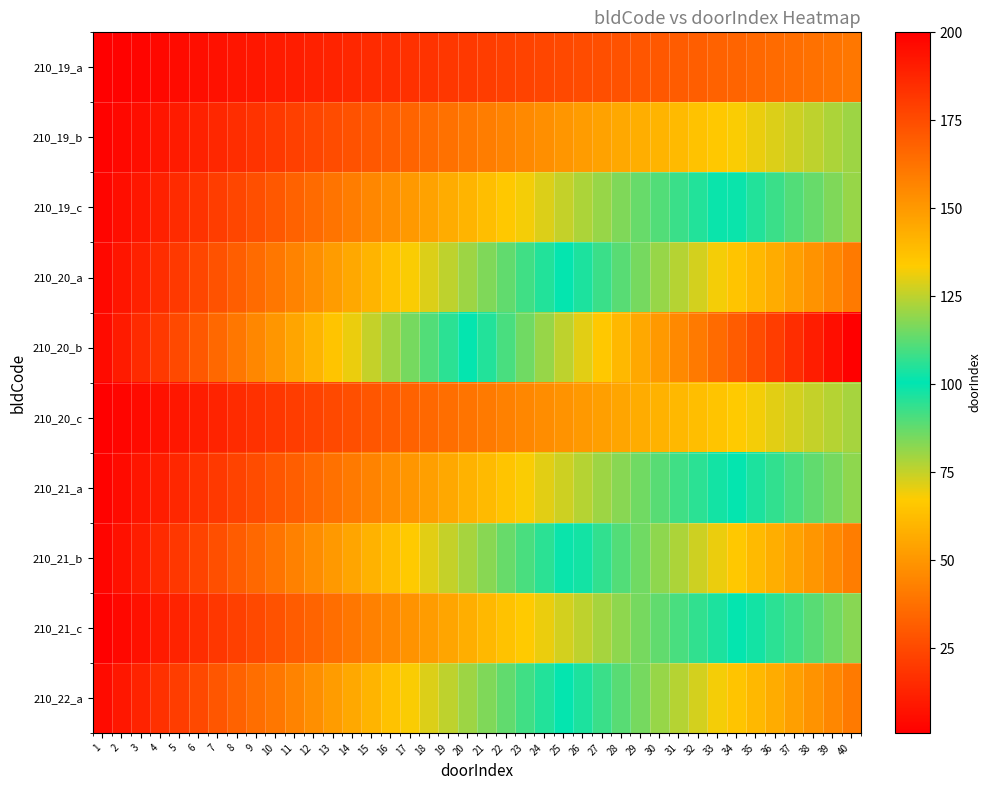

At which category does the chart reach its peak across all series?

40